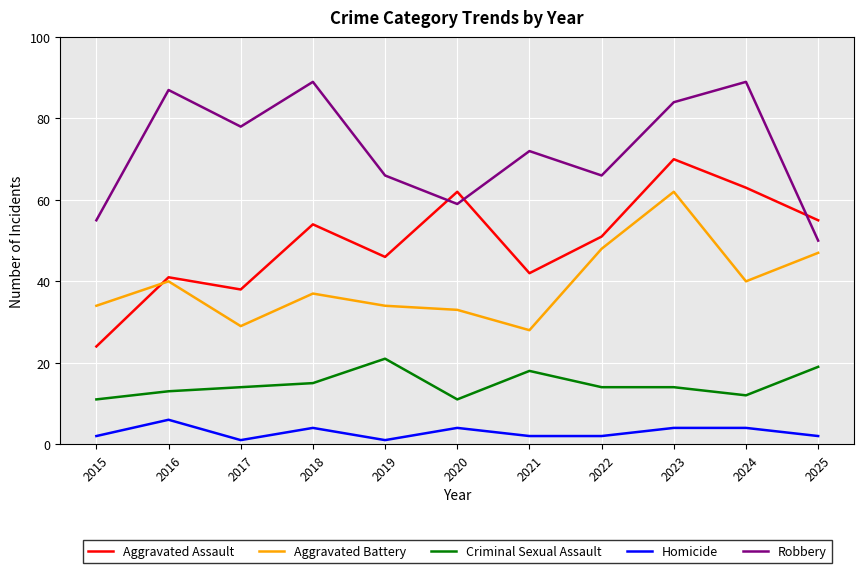

What is the greatest value displayed?

89